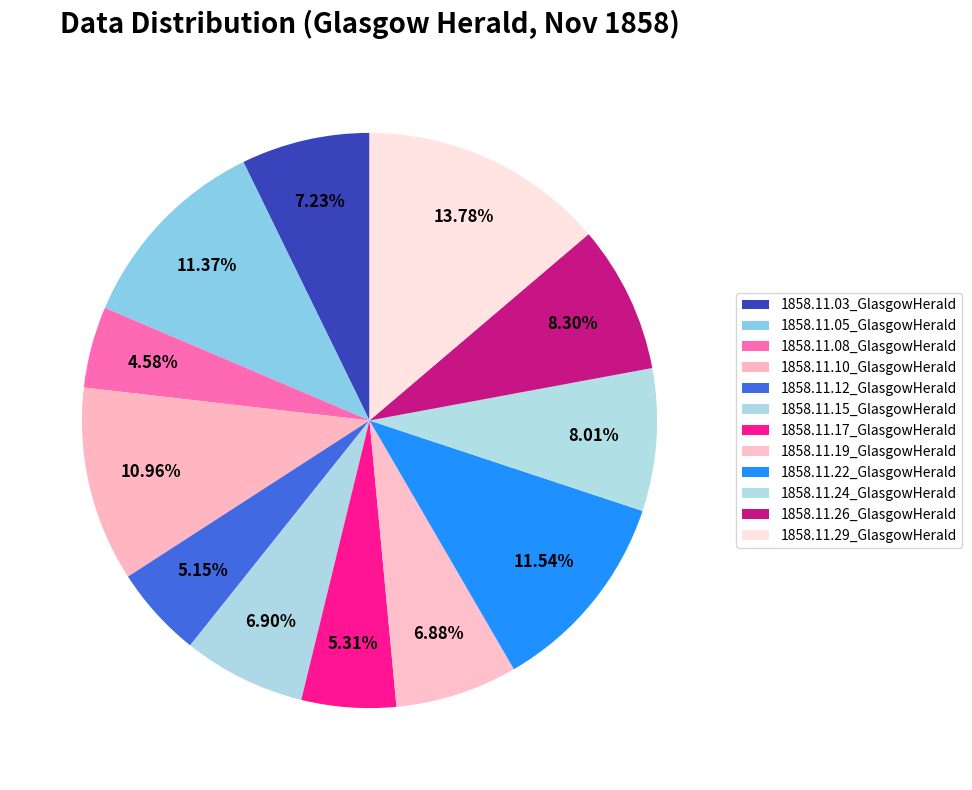

To the nearest percent, what is the difference between the 1858.11.12_GlasgowHerald and 1858.11.22_GlasgowHerald slice percentages?

6%